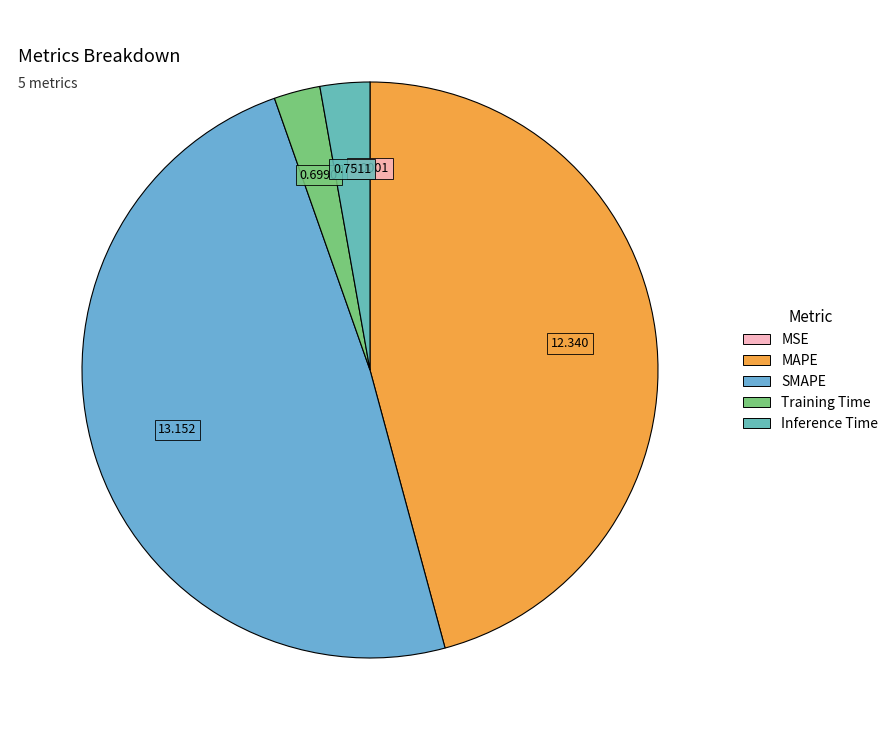

Does any single category account for the majority?

No